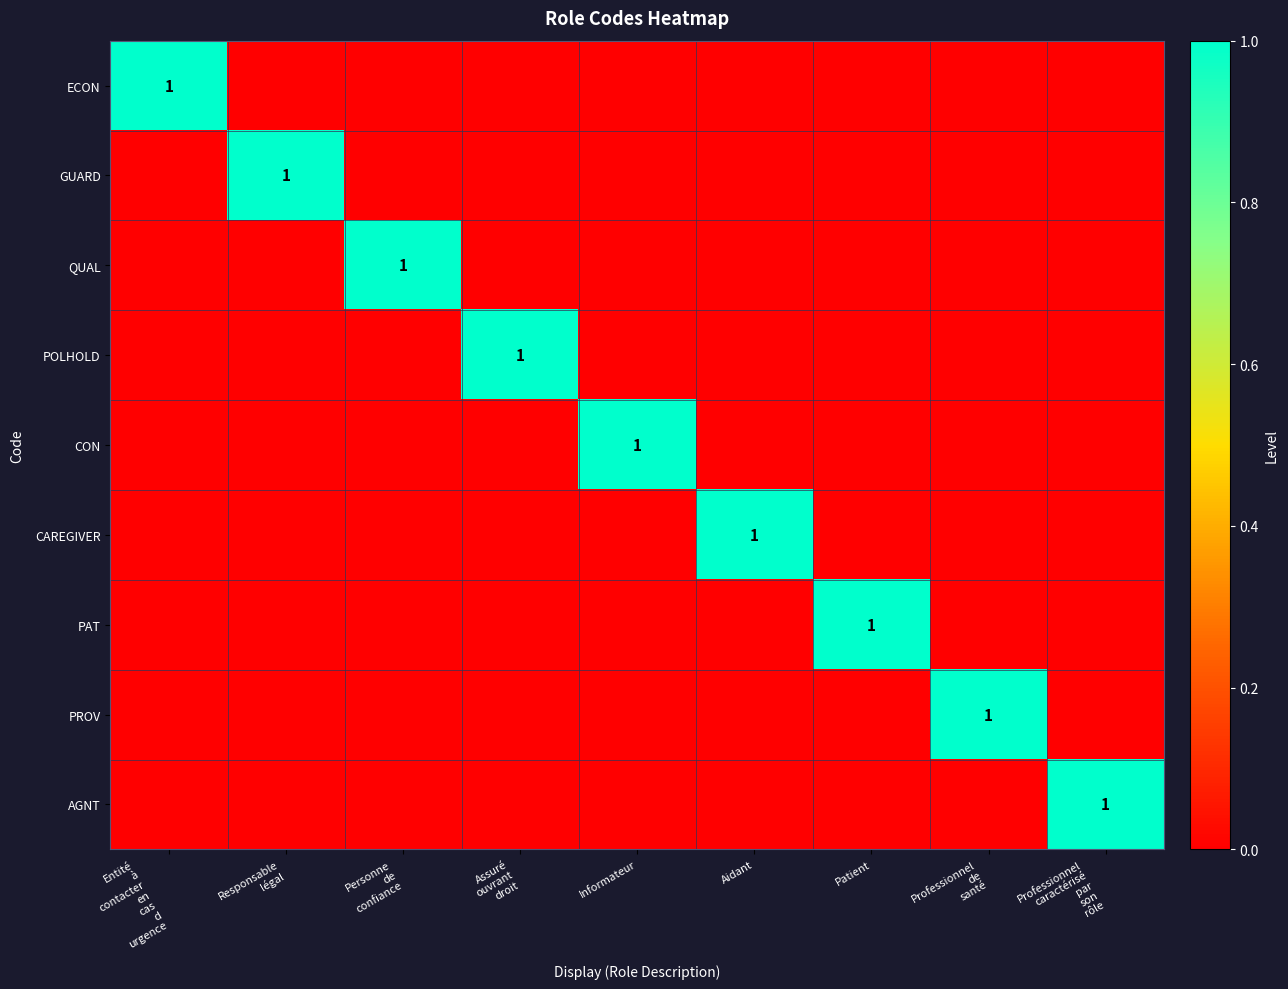

The AGNT series shows 0 at Professionnel de santé. True or false?

True